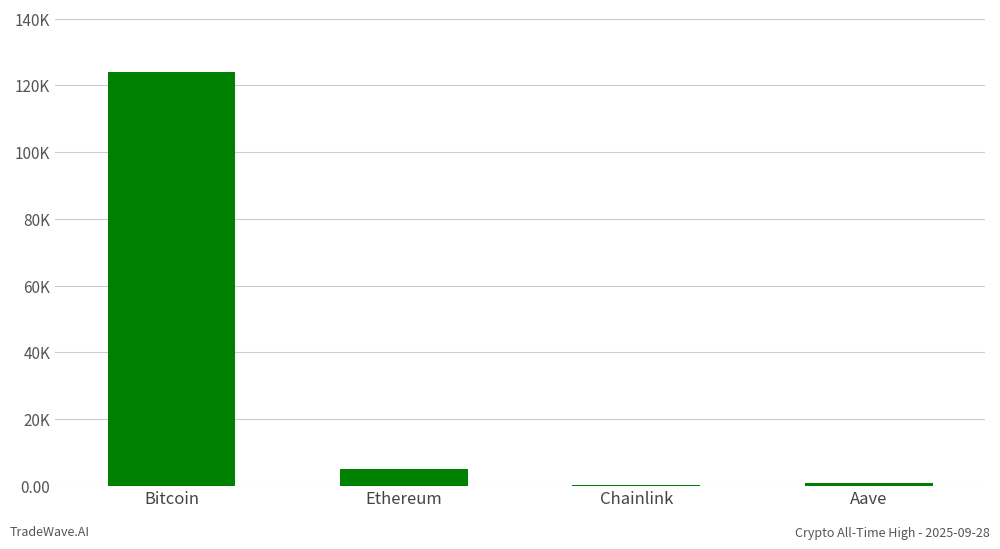

Which has a higher value, Bitcoin or Chainlink?

Bitcoin